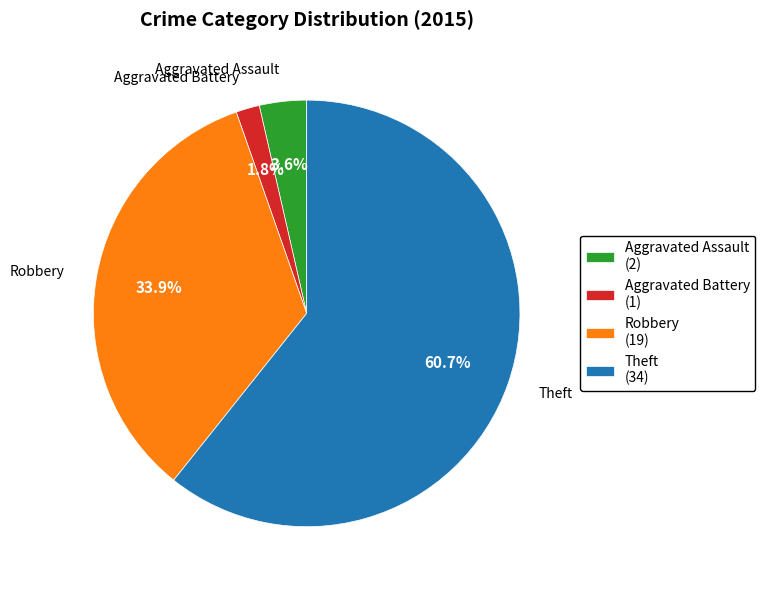

What percentage is the Theft slice, to the nearest percent?

61%